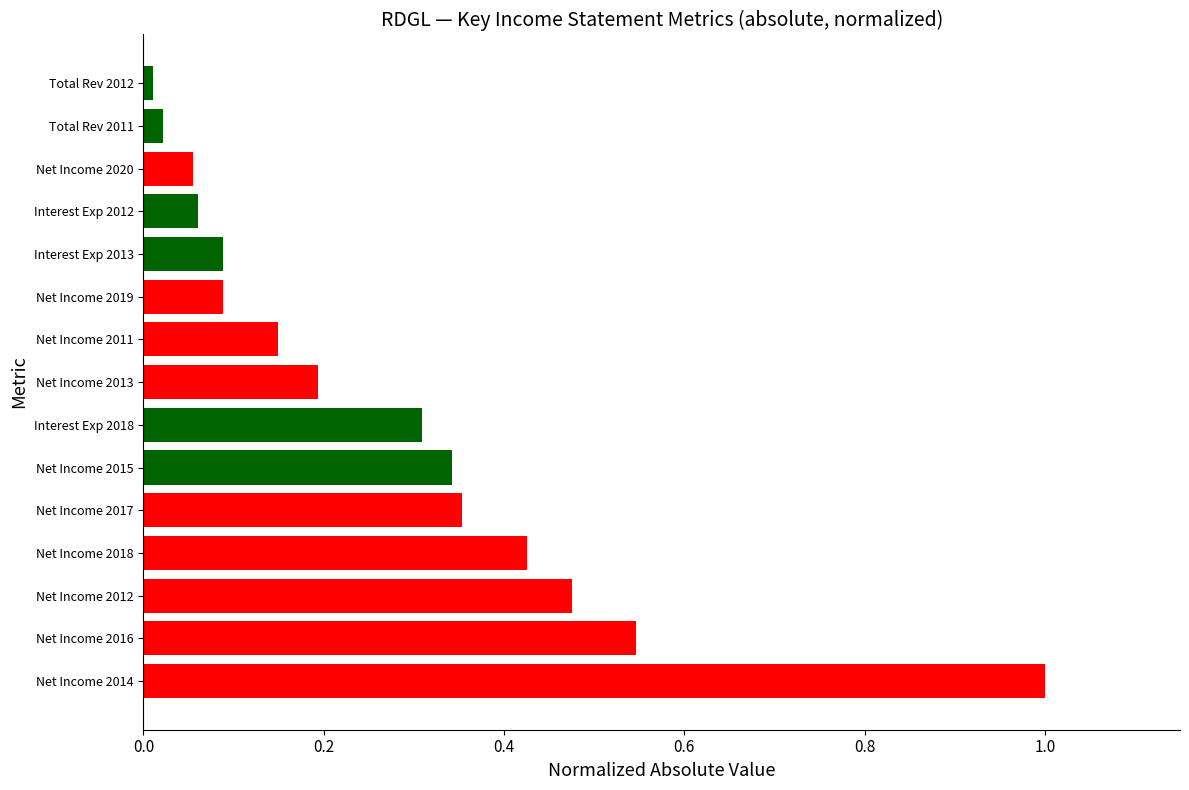

What position from the left is Net Income 2011?

9